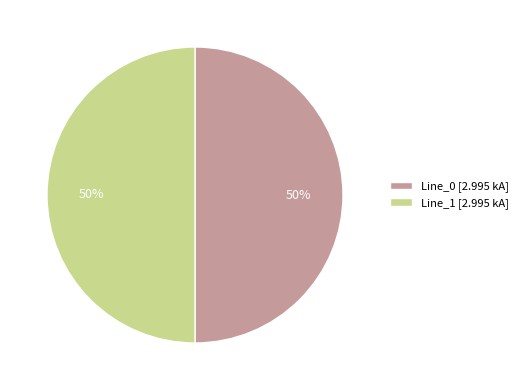

To the nearest percent, what is the combined percentage of Line_0 [2.995 kA] and Line_1 [2.995 kA]?

100%